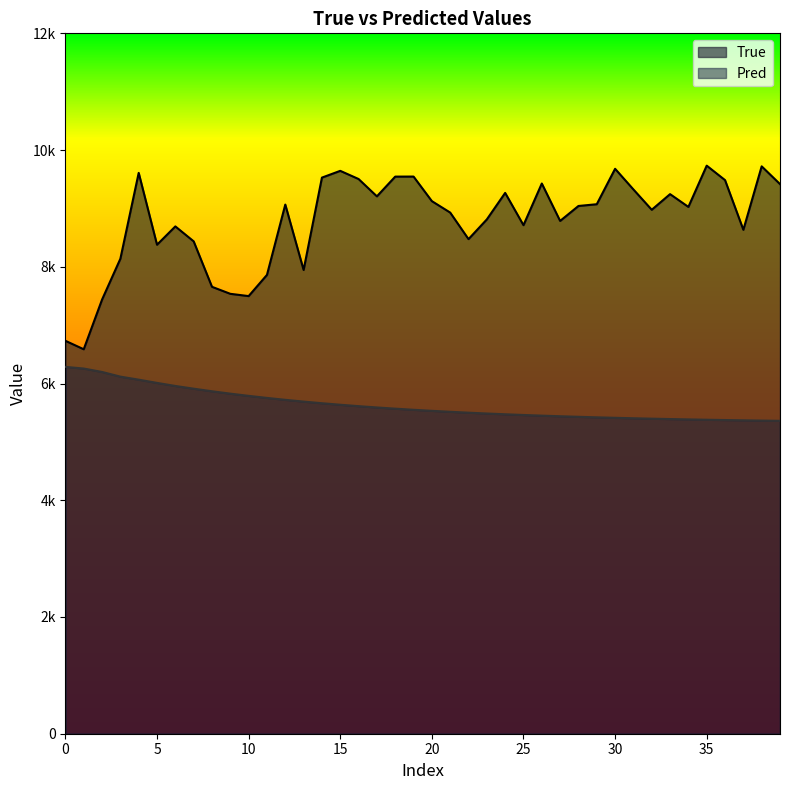

How many data points in True are less than 9042?

20